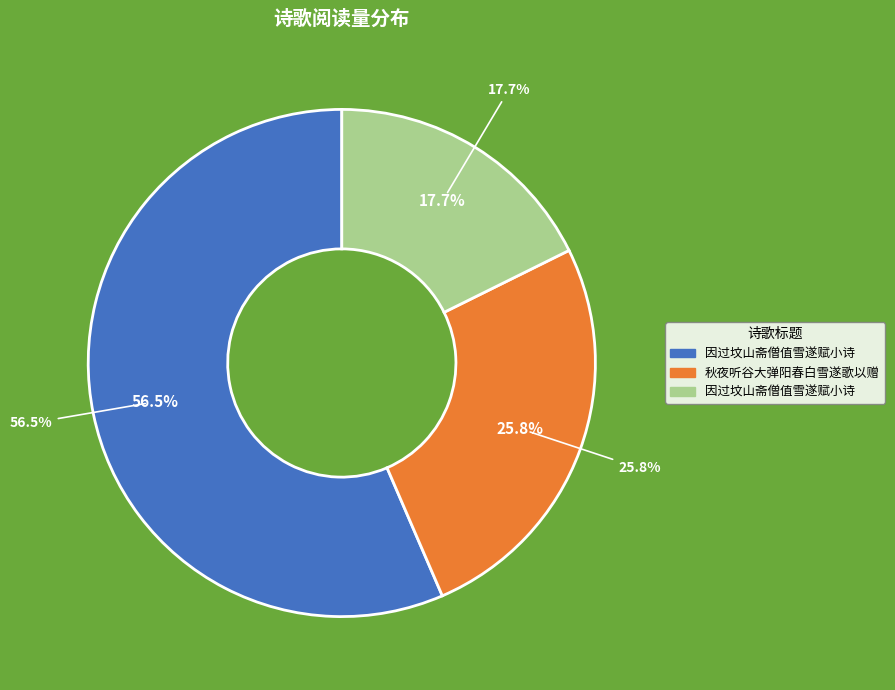

Combined, what portion of the pie is 因过坟山斋僧值雪遂赋小诗 and 秋夜听谷大弹阳春白雪遂歌以赠?

43.5%